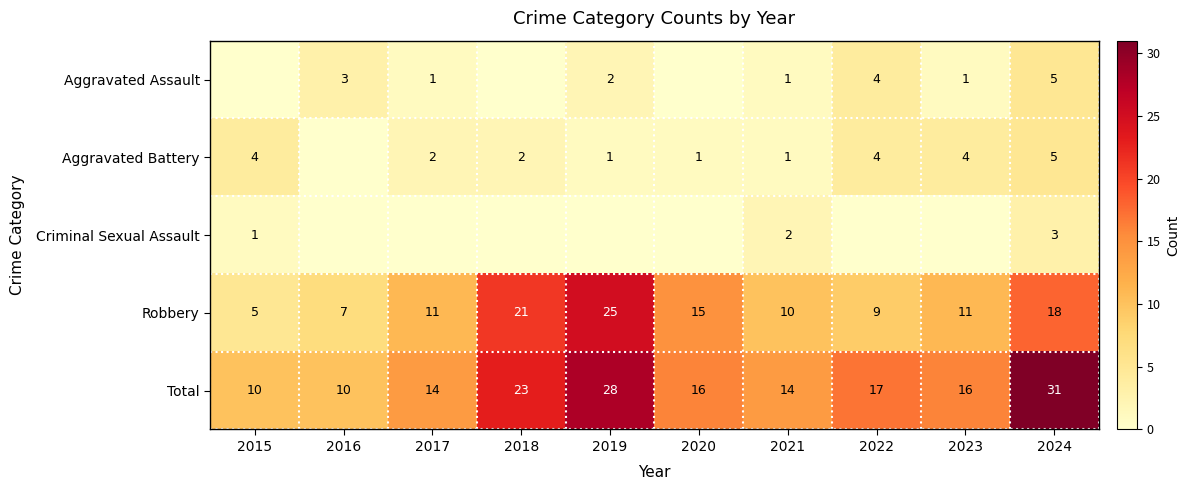

Which category has the highest value across all series?

2024